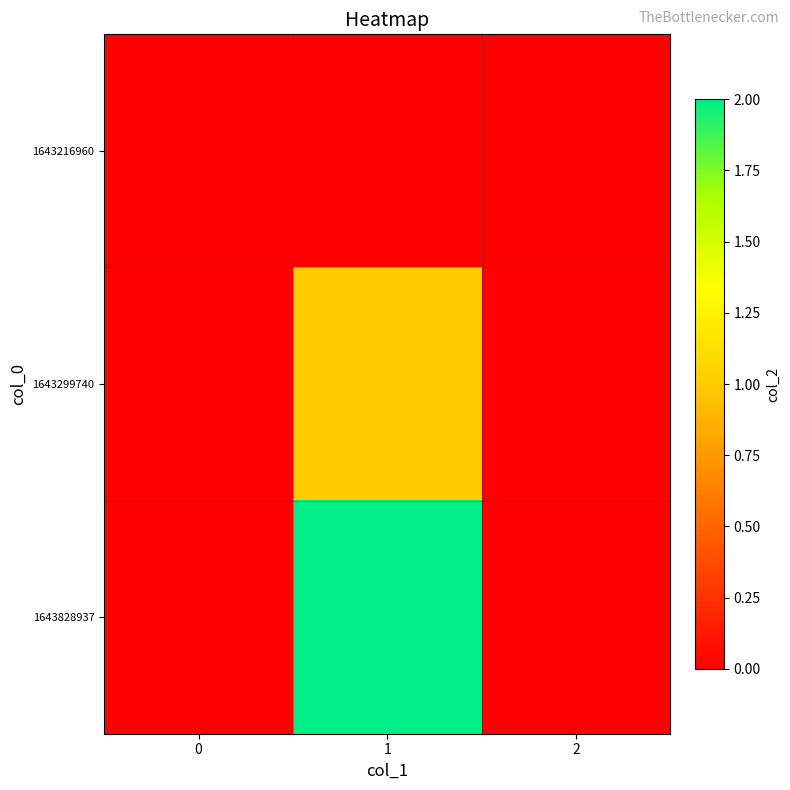

Rank the series at 2 from lowest to highest value.

1643216960, 1643299740, 1643828937